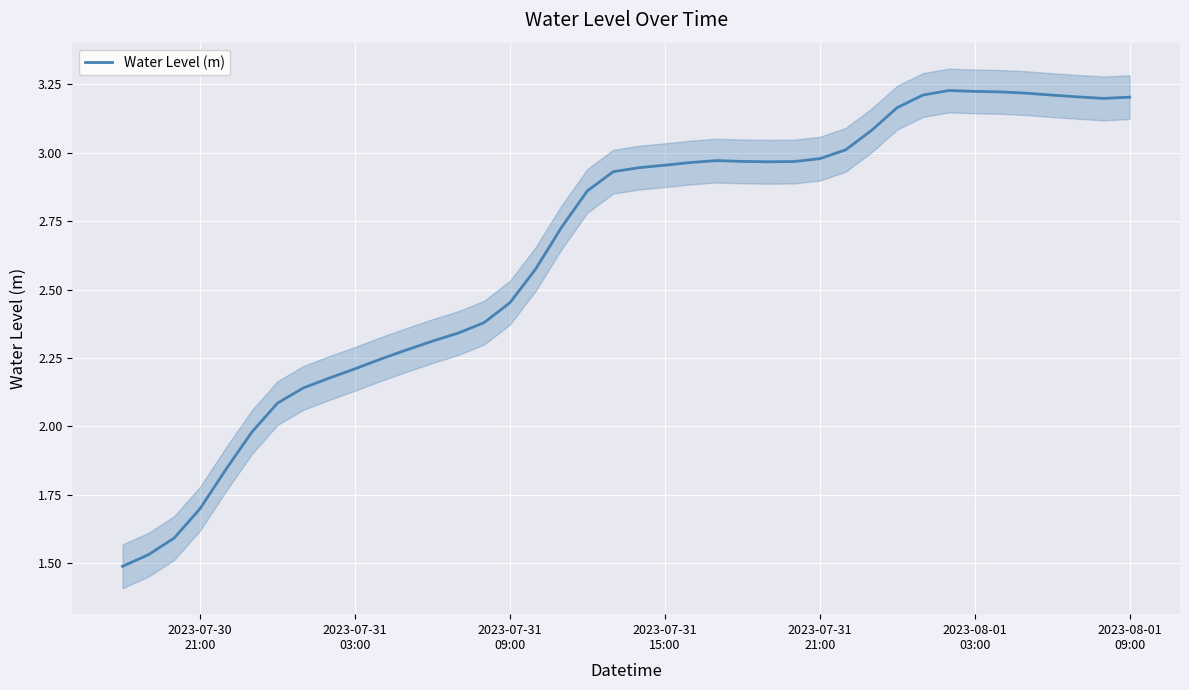

Reading left to right, transcribe all the data shown in this chart.

1.5	1.5	1.6	1.7	1.8	2.0	2.1	2.1	2.2	2.2	2.2	2.3	2.3	2.3	2.4	2.5	2.6	2.7	2.9	2.9	2.9	3.0	3.0	3.0	3.0	3.0	3.0	3.0	3.0	3.1	3.2	3.2	3.2	3.2	3.2	3.2	3.2	3.2	3.2	3.2